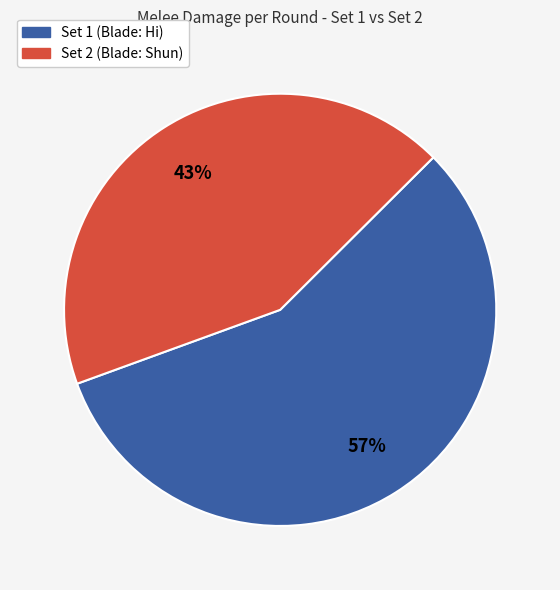

Do Set 2 (Blade: Shun) and Set 1 (Blade: Hi) together represent more than half of the pie?

Yes